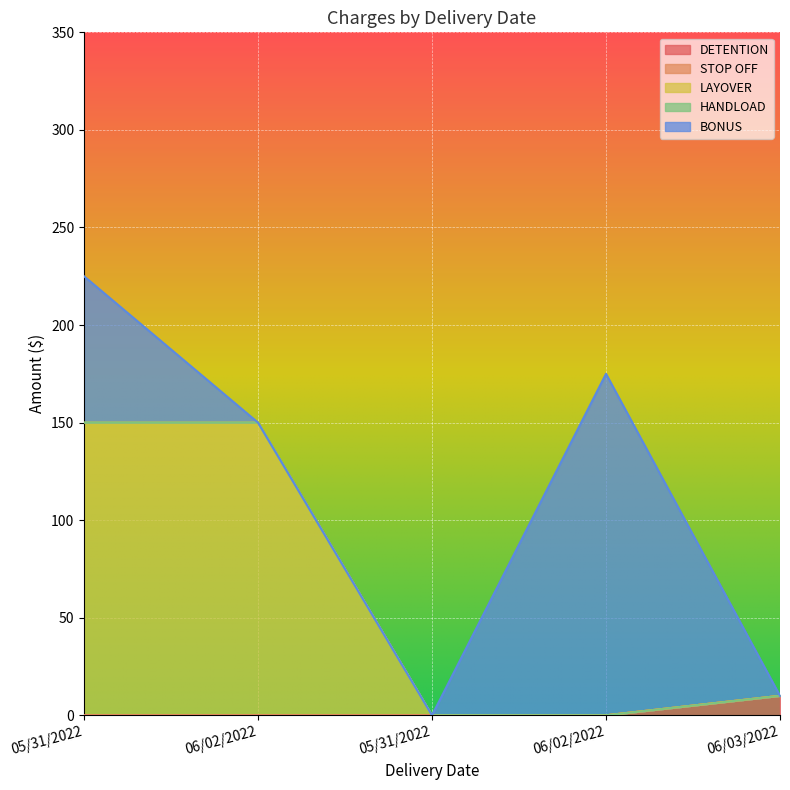

What is the label of the 5th point from the right?

05/31/2022